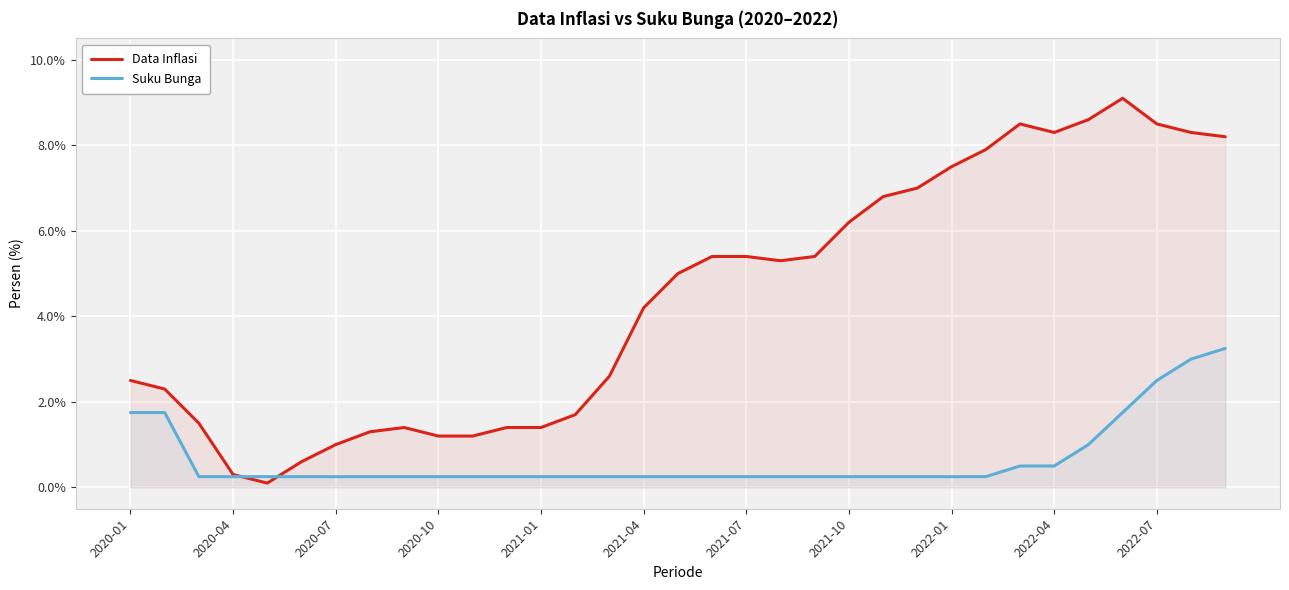

Does the chart display data point markers on the line(s)?

No